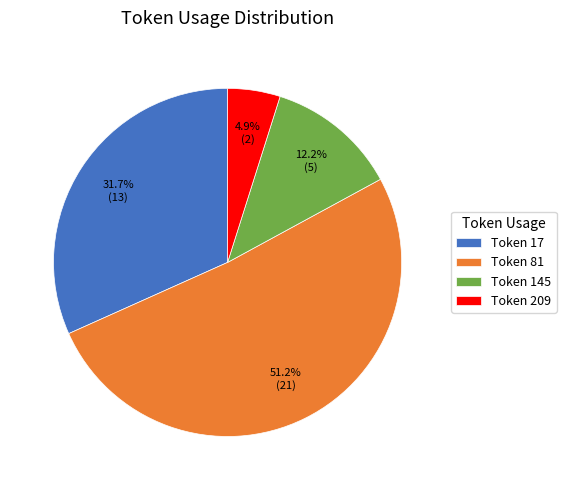

Which slice is the largest?

Token 81